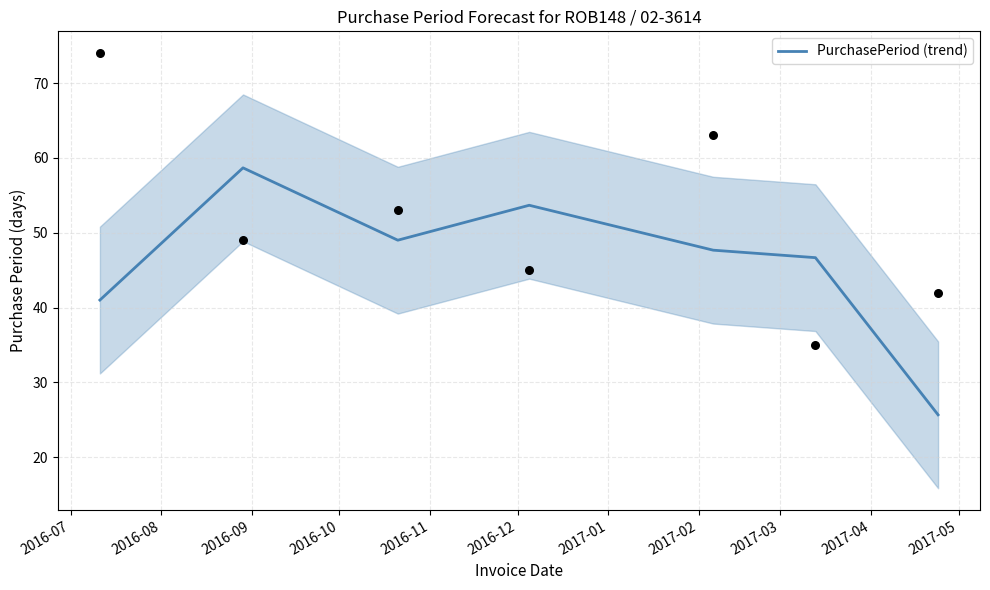

What is the minimum value for PurchasePeriod (trend)?

25.7